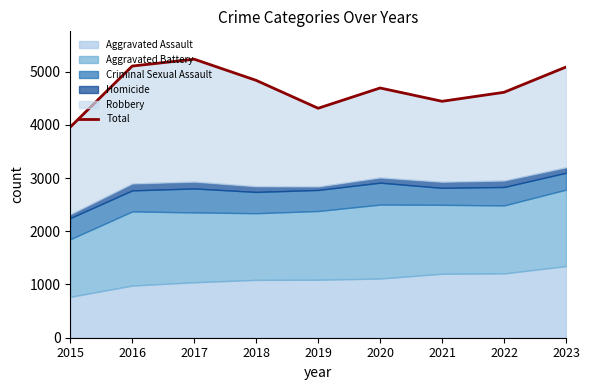

Which category has the highest value across all series?

2017